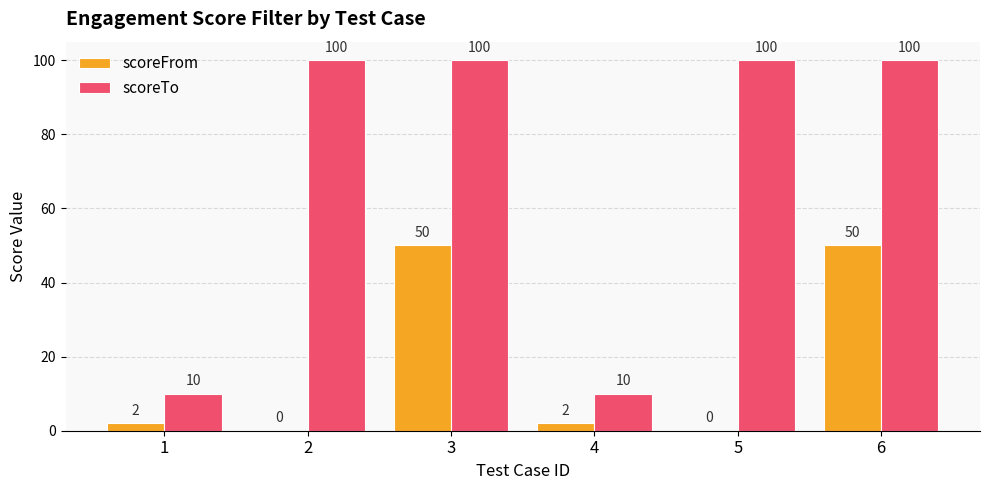

Reading left to right, transcribe all the data shown in this chart.

scoreFrom: 1=2	2=0	3=50	4=2	5=0	6=50
scoreTo: 1=10	2=100	3=100	4=10	5=100	6=100